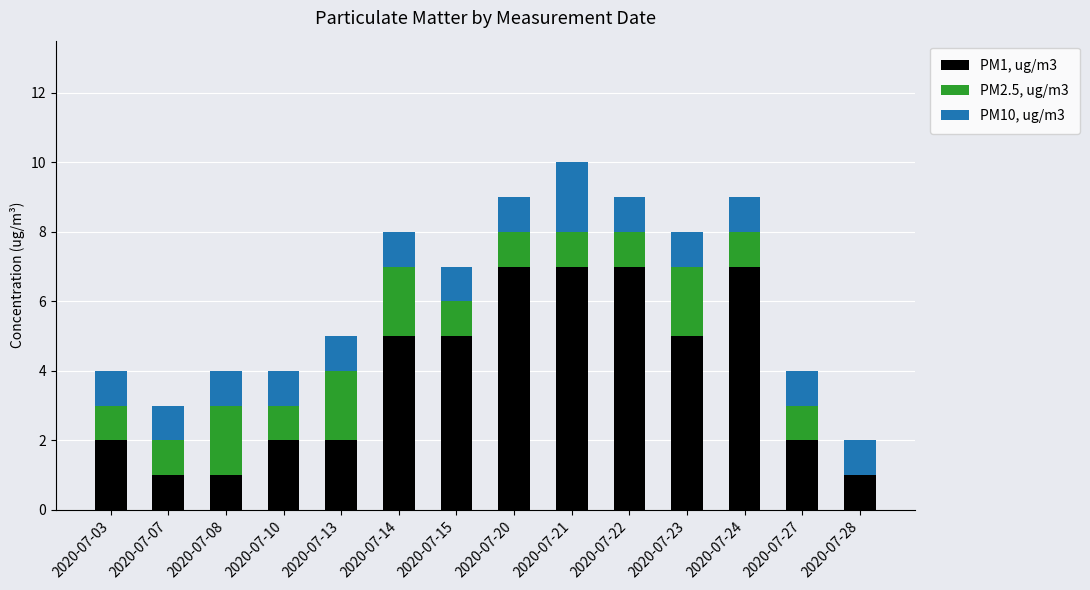

Count the PM1, ug/m3 values in the range 2 to 7.

11